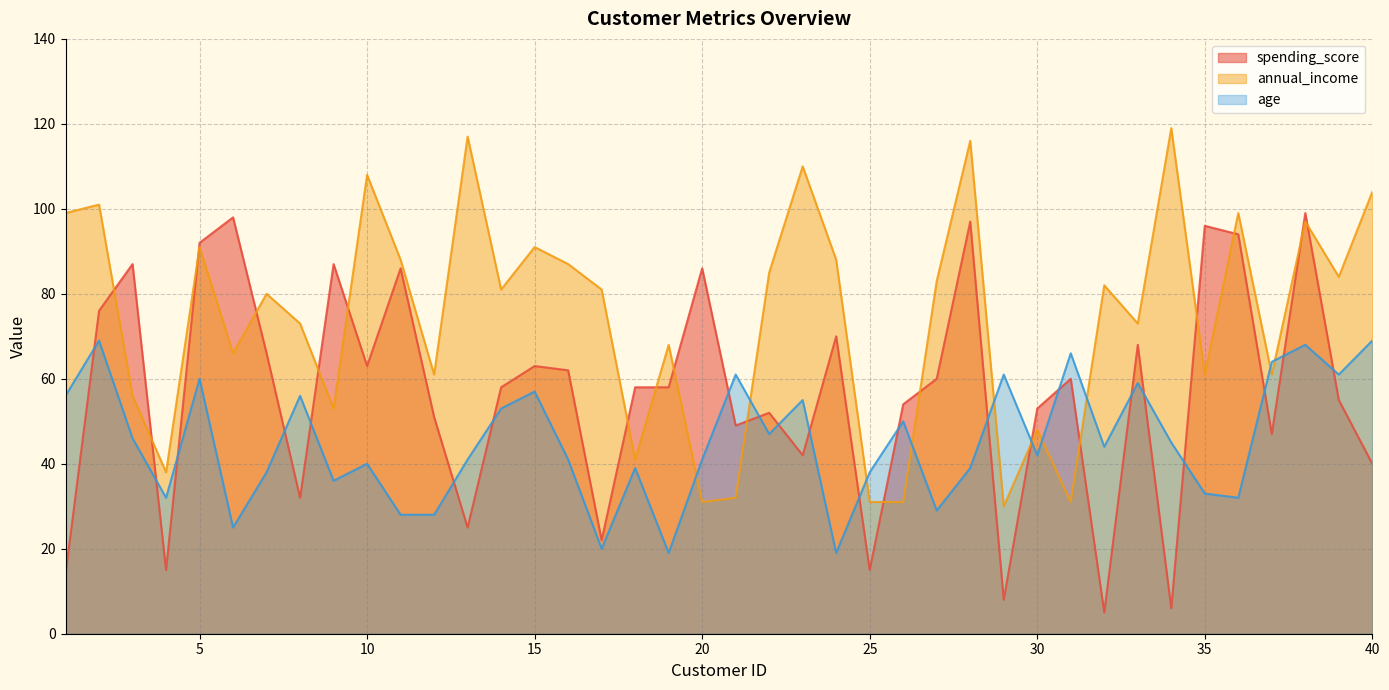

Which series has the largest total across all categories?

annual_income